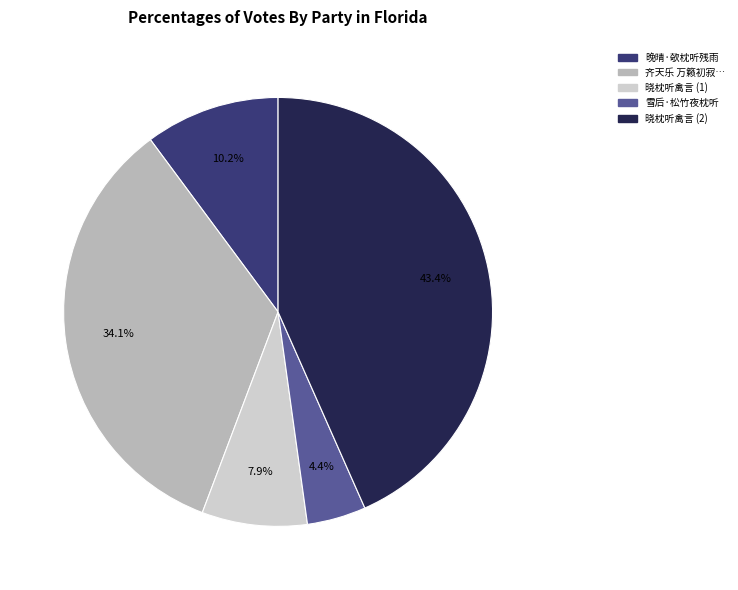

Count the number of slices in the pie.

5